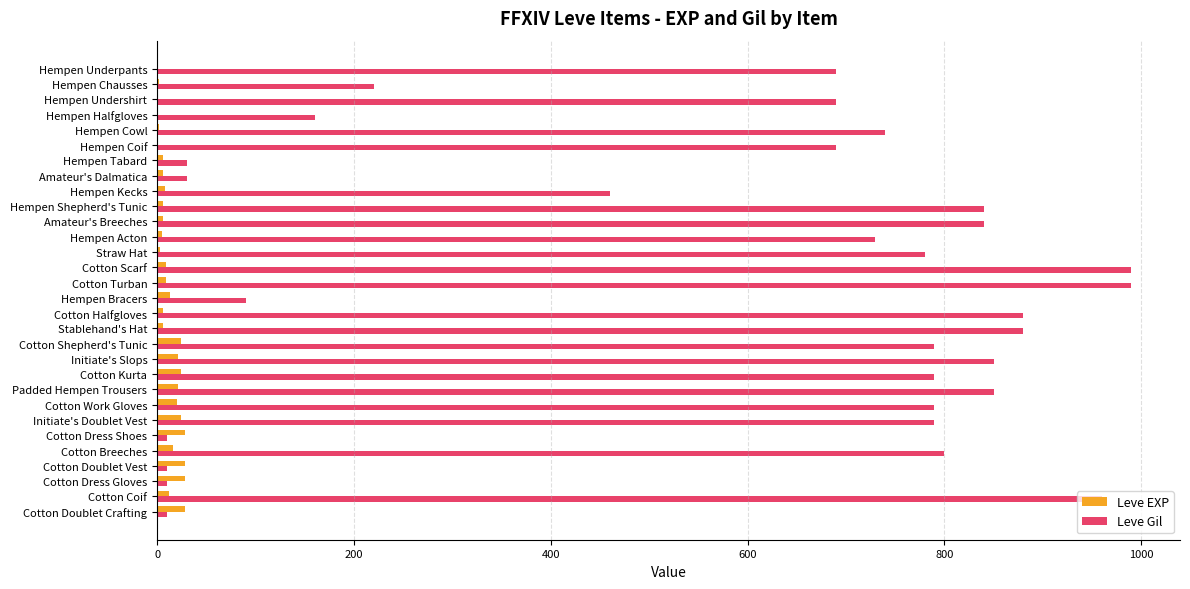

Is the value of Leve EXP at Cotton Turban greater than the value of Leve Gil at Hempen Bracers?

No